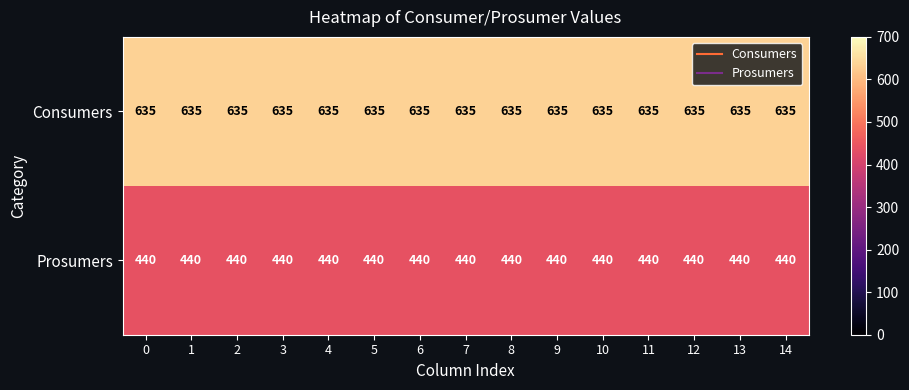

What is the maximum value for Prosumers?

440